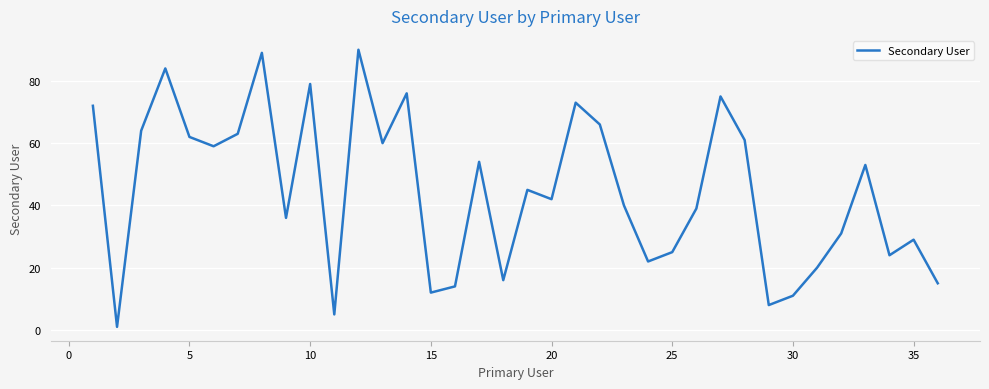

What is the greatest value displayed?

90